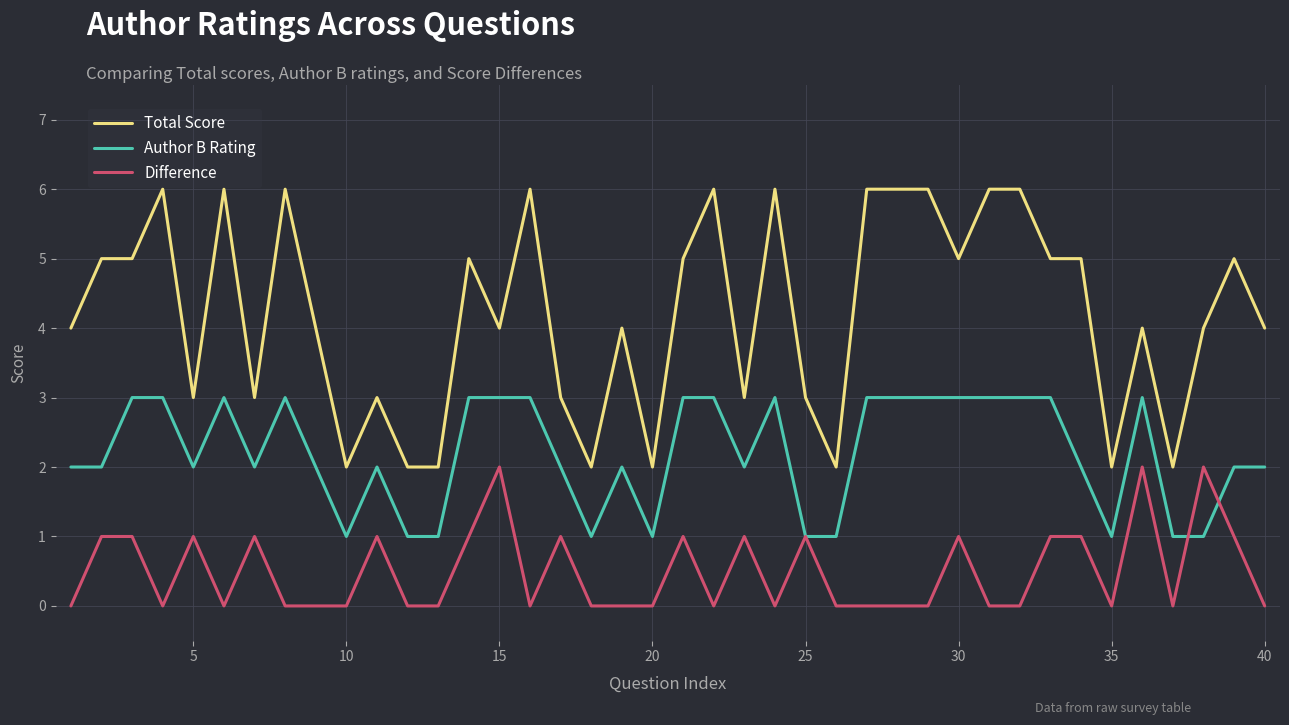

How many distinct data groups are displayed?

3